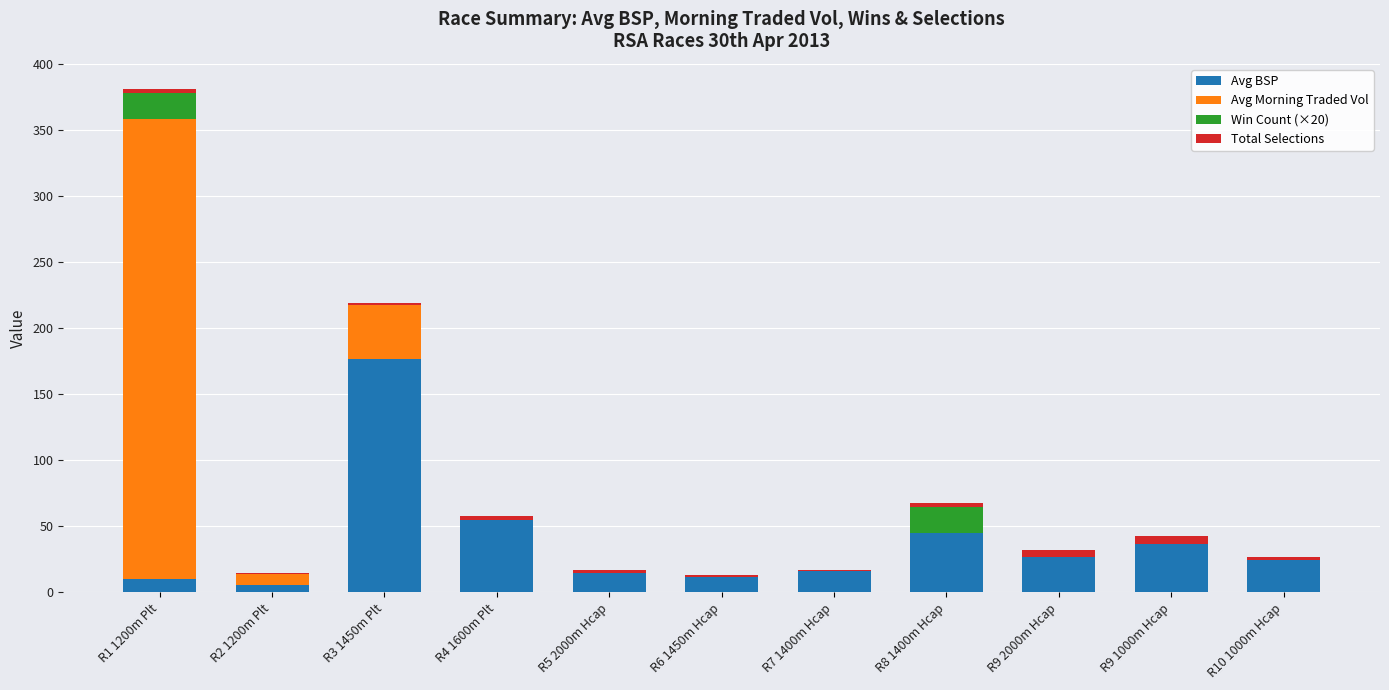

Does the chart contain stacked bars?

Yes